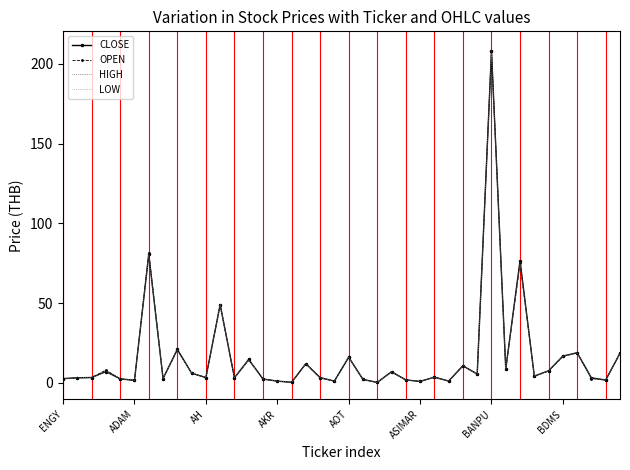

Which series has the largest range (max minus min)?

HIGH